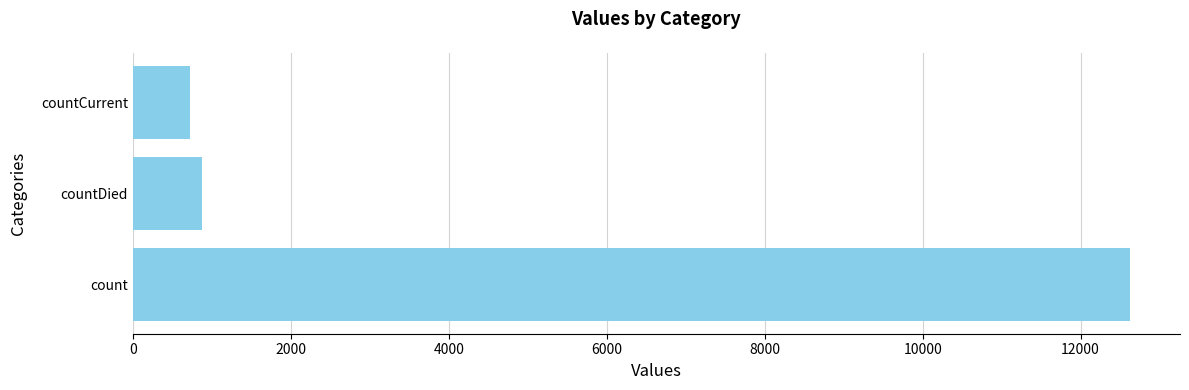

What is the sum of all values?

14233